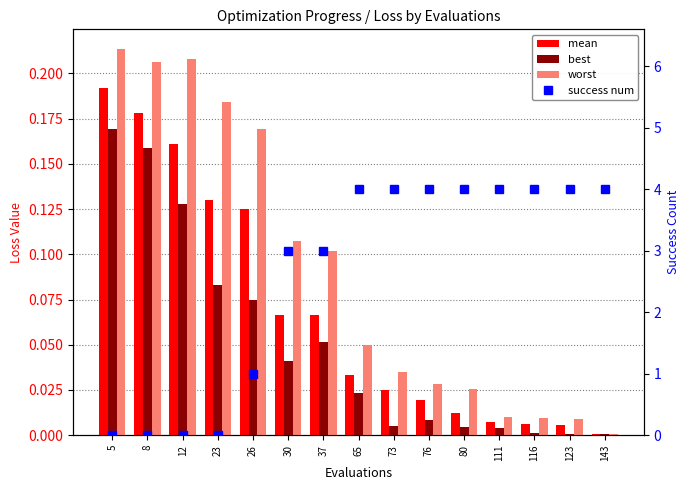

What value does the best series have at 12?

0.1